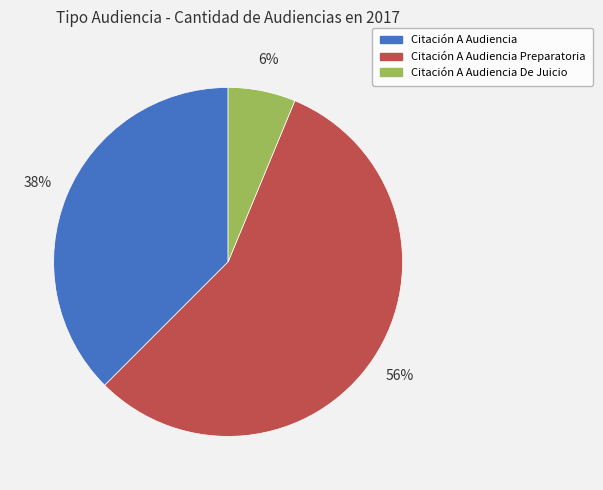

Rank the categories by value from lowest to highest.

Citación A Audiencia De Juicio, Citación A Audiencia, Citación A Audiencia Preparatoria